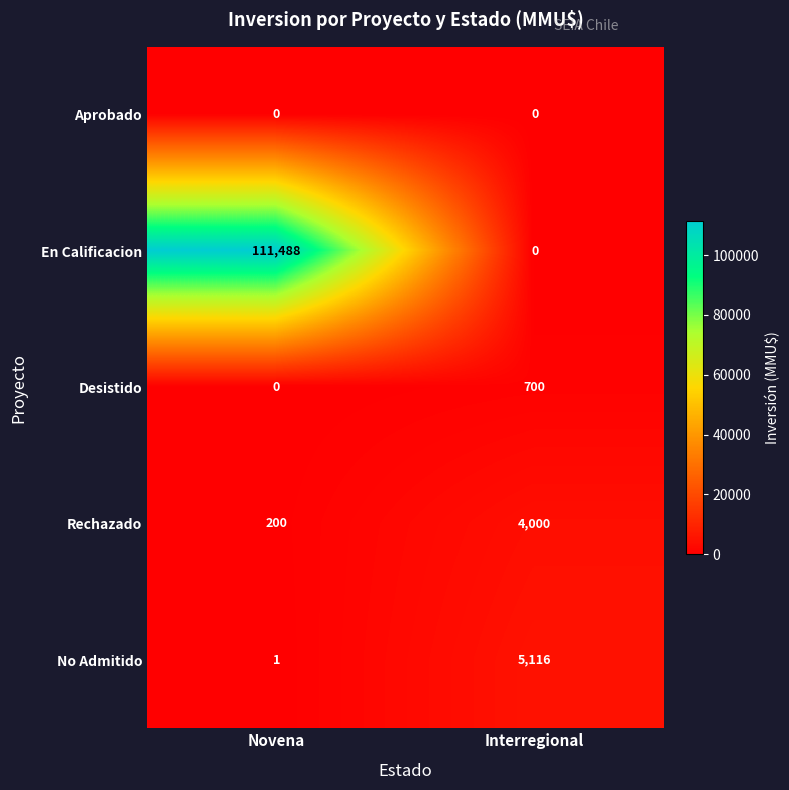

What is the greatest value displayed?

111488